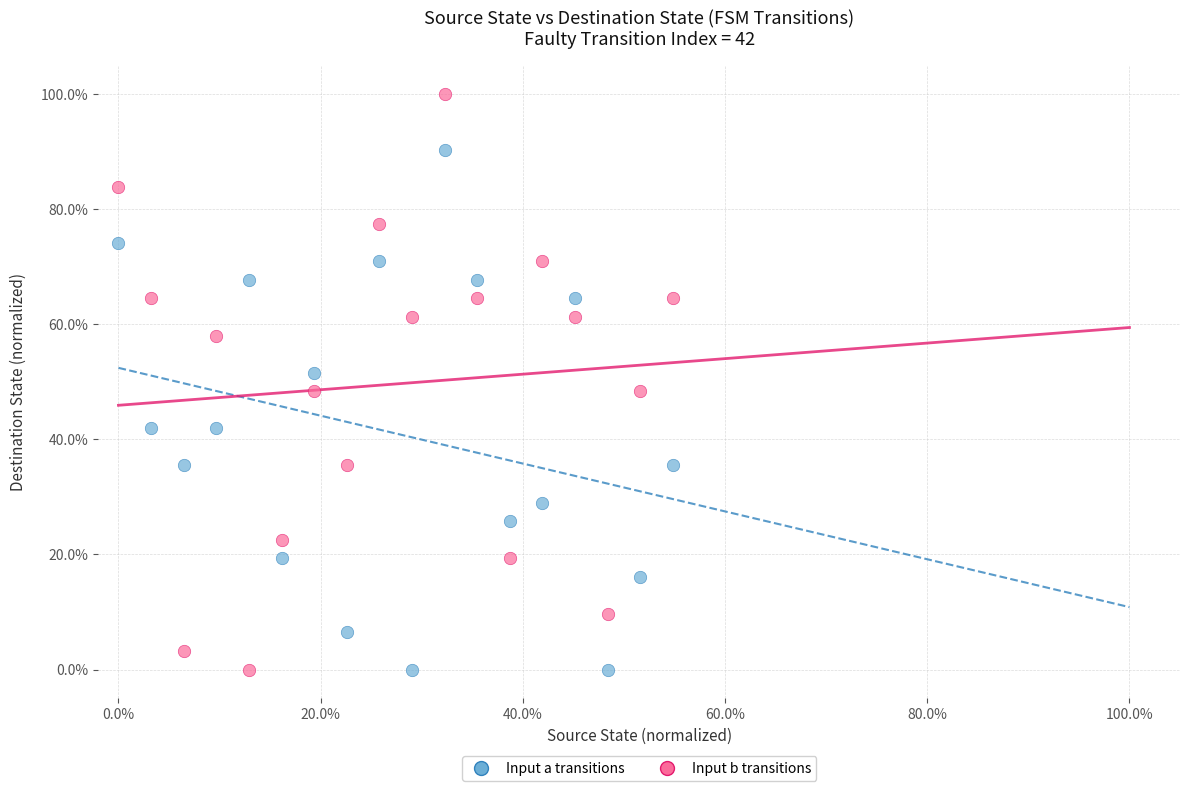

What are all the series names shown in the legend?

Input a transitions, Input b transitions